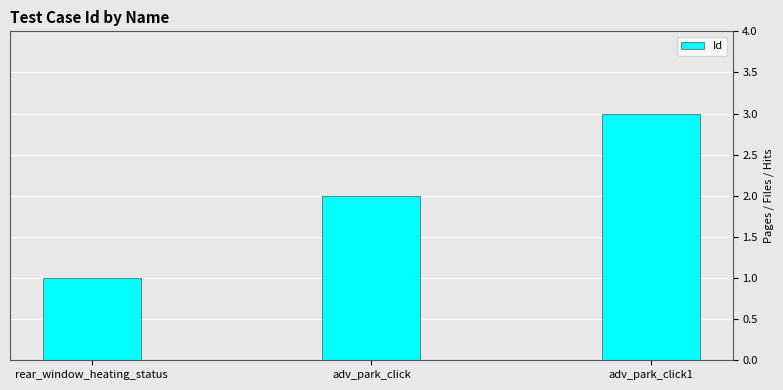

Reading left to right, transcribe all the data shown in this chart.

rear_window_heating_status=1	adv_park_click=2	adv_park_click1=3